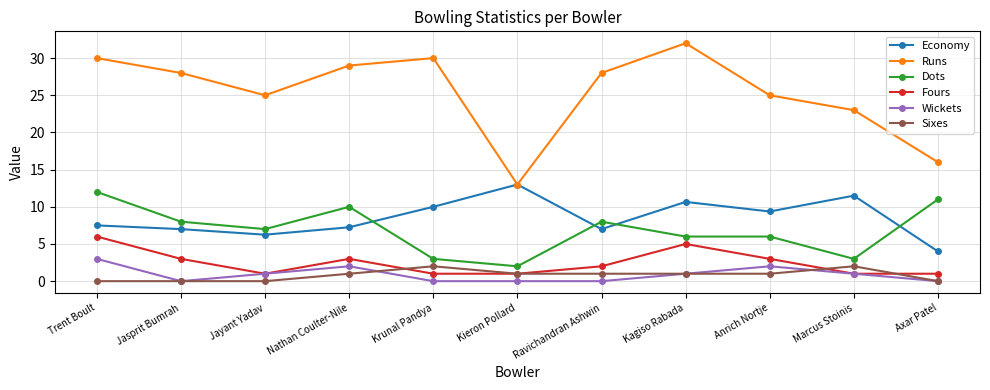

What is the spread (max minus min) of values at Axar Patel?

16.0